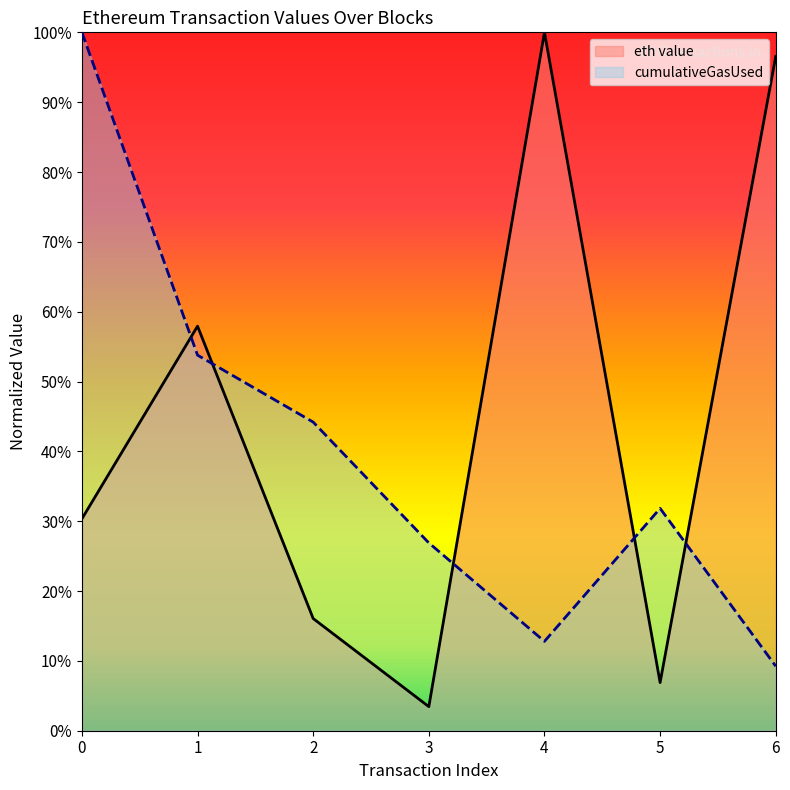

After their last crossing, which series has the higher values: cumulativeGasUsed or eth value?

eth value